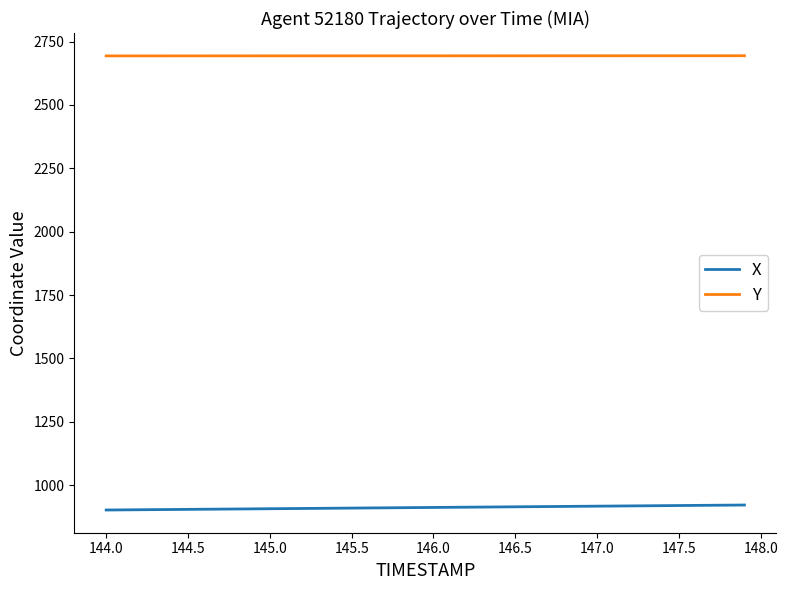

How many values in the X series are below 911?

19